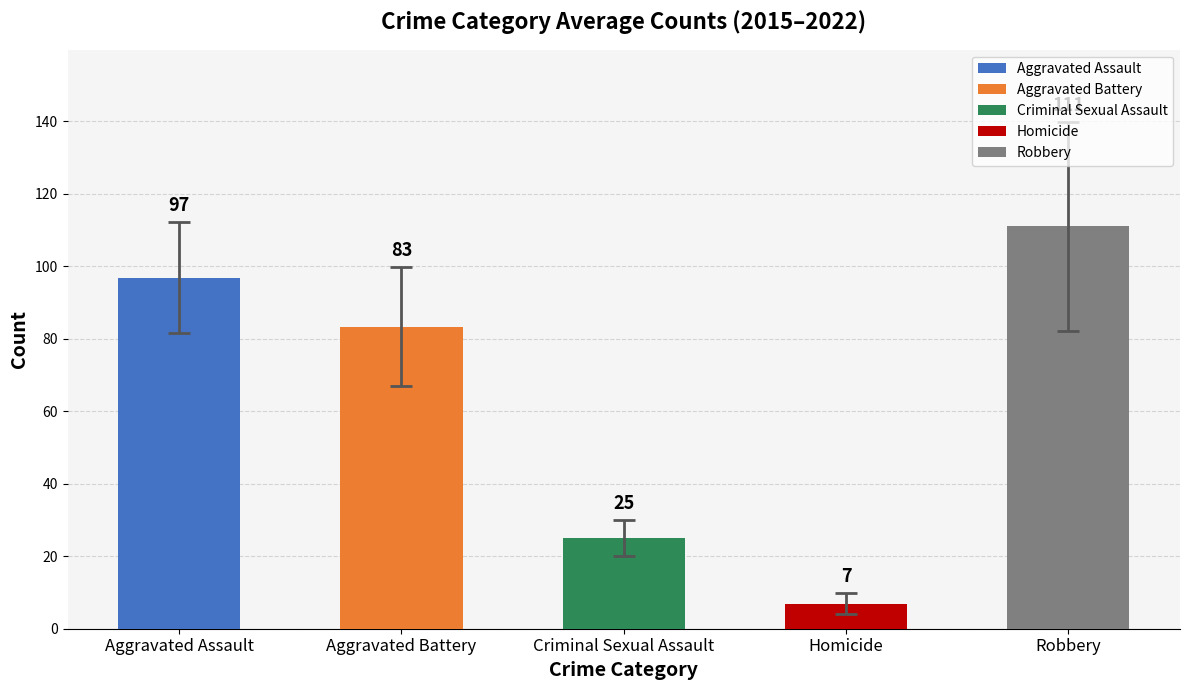

List the labels in order of value, largest first.

Robbery, Aggravated Assault, Aggravated Battery, Criminal Sexual Assault, Homicide